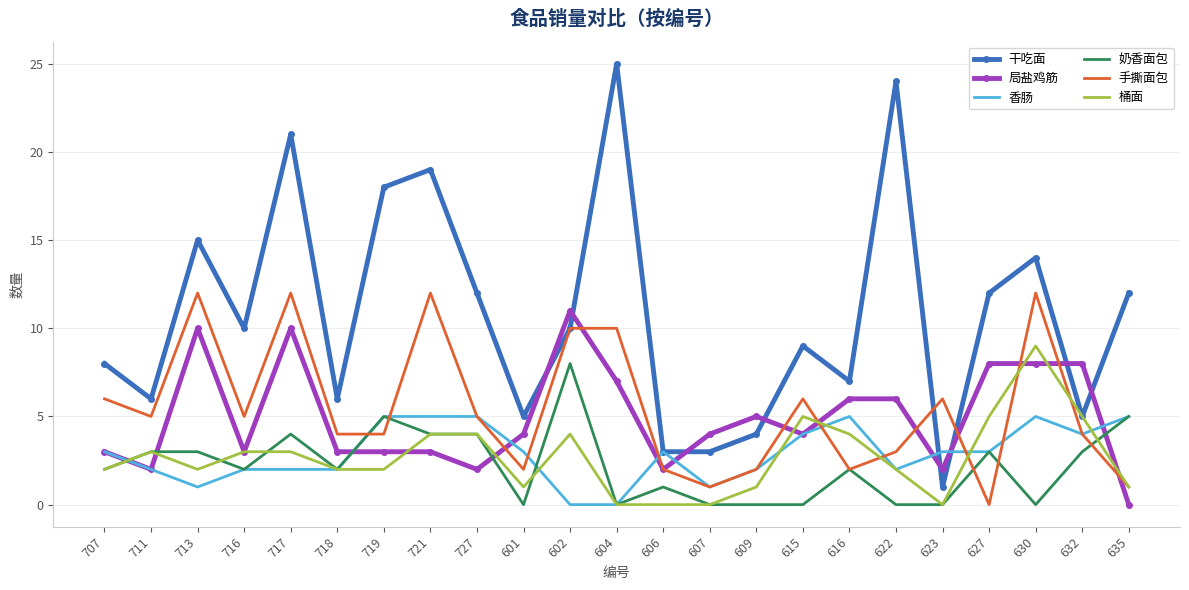

What is the difference between the maximum and second lowest values in the 香肠 series?

5